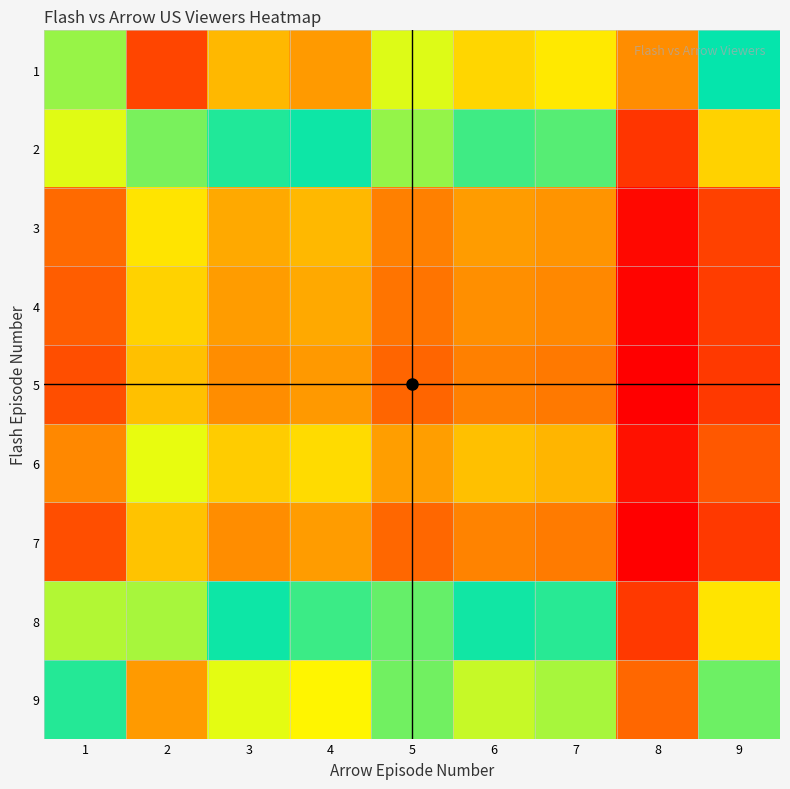

At which category is the sum across all series the highest?

2